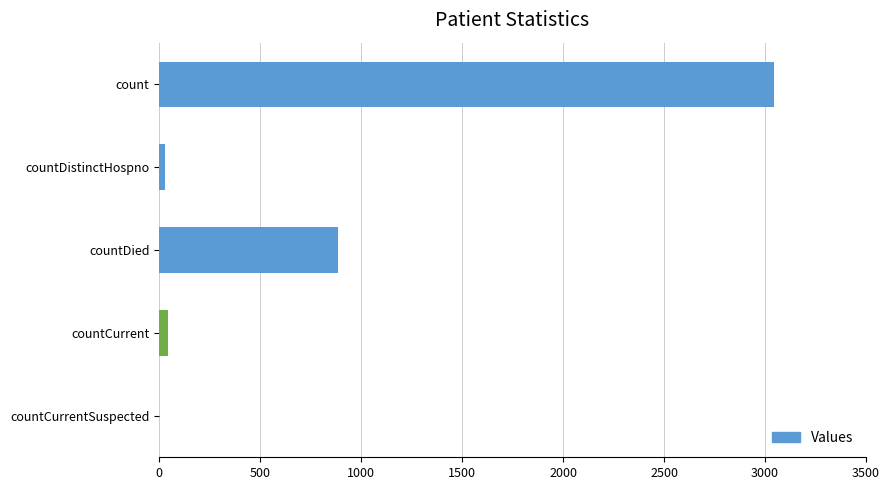

Reading top to bottom, what are all the values shown in this chart?

count=3043	countDistinctHospno=29	countDied=886	countCurrent=43	countCurrentSuspected=0